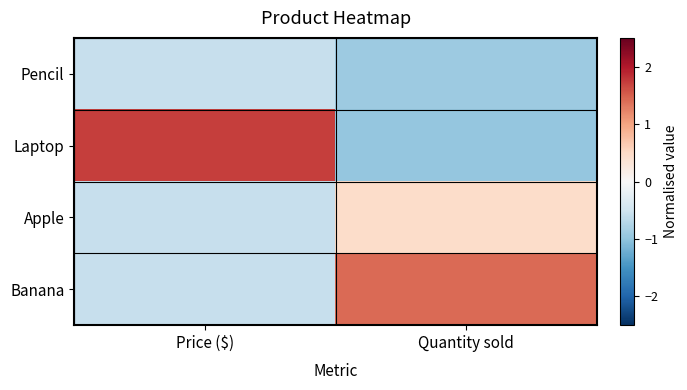

Reading left to right, extract all data points from this chart.

Pencil: Price ($)=-0.6	Quantity sold=-0.9
Laptop: Price ($)=1.7	Quantity sold=-1.0
Apple: Price ($)=-0.6	Quantity sold=0.5
Banana: Price ($)=-0.6	Quantity sold=1.4